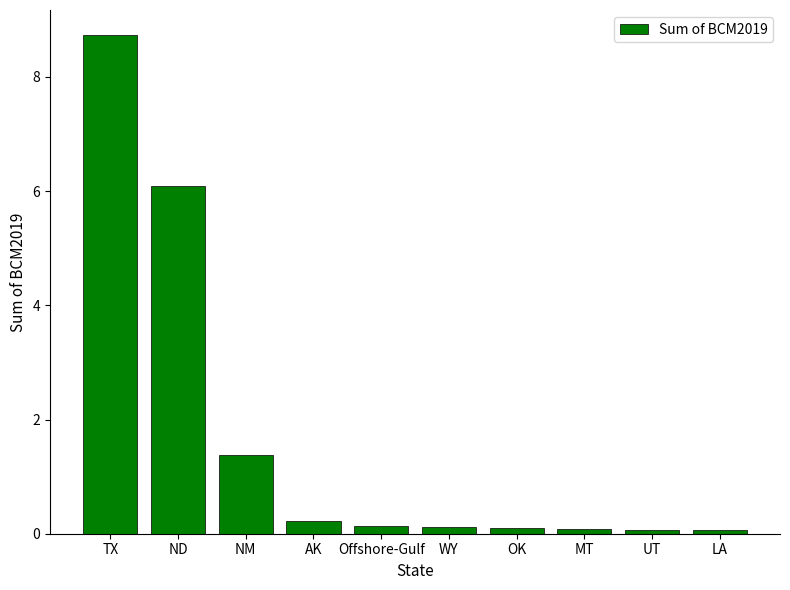

Does the chart contain any negative values?

No